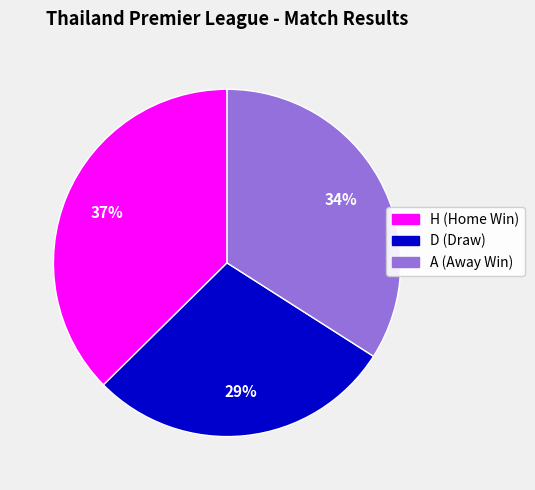

What is the ratio of the value at H (Home Win) to the value at D (Draw)?

1.3